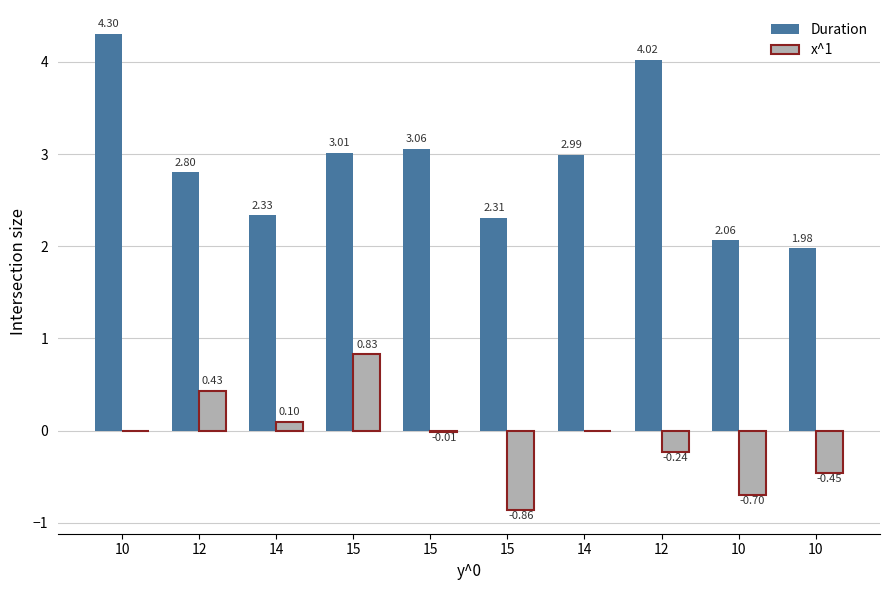

How many distinct data groups are displayed?

2